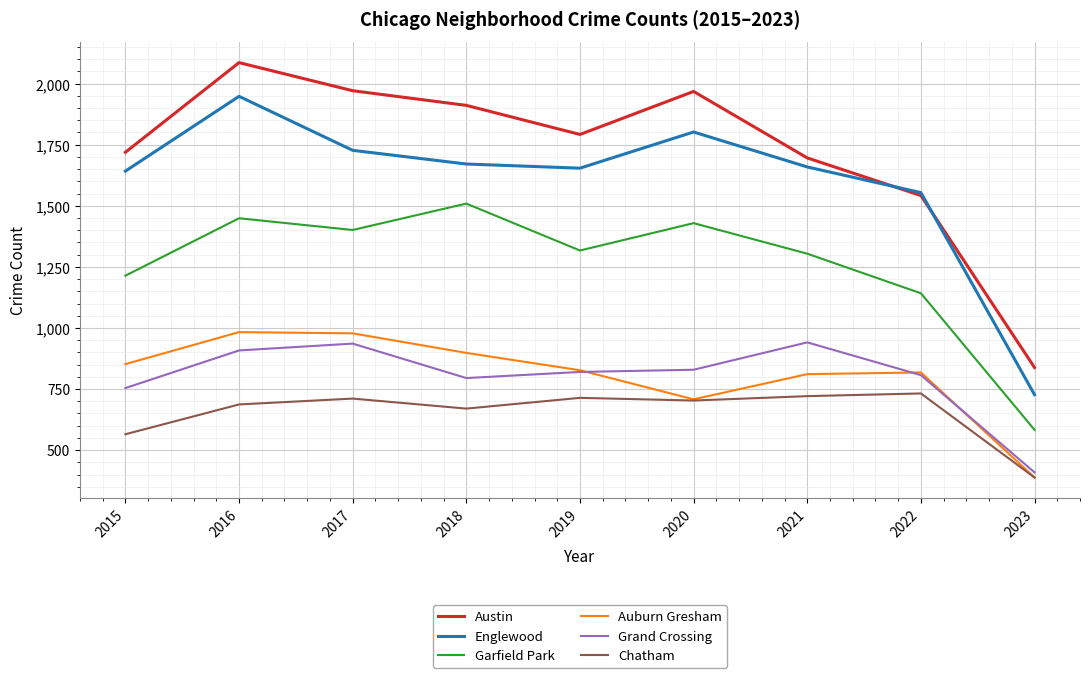

How many lines are shown in the chart?

6